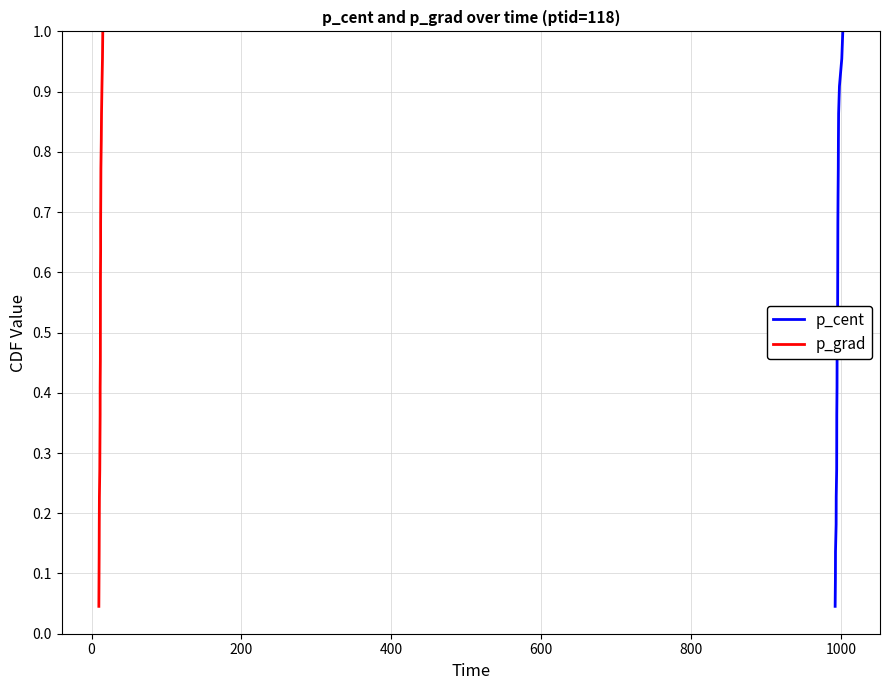

Reading left to right, what are all the values shown in this chart?

p_cent: 0.0	0.1	0.1	0.2	0.2	0.3	0.3	0.4	0.4	0.5	0.5	0.5	0.6	0.6	0.7	0.7	0.8	0.8	0.9	0.9	1.0	1.0
p_grad: 0.0	0.1	0.1	0.2	0.2	0.3	0.3	0.4	0.4	0.5	0.5	0.5	0.6	0.6	0.7	0.7	0.8	0.8	0.9	0.9	1.0	1.0